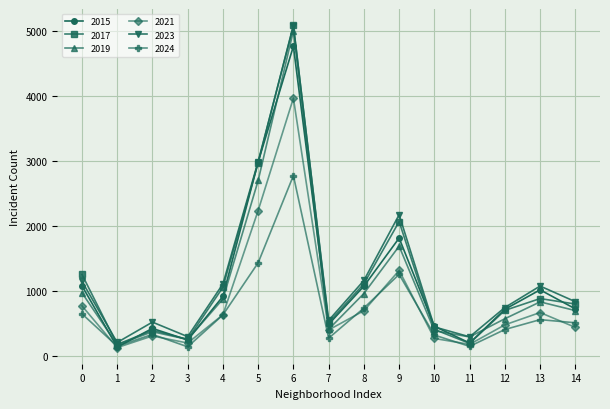

How many interior local valleys does the 2015 series have?

4